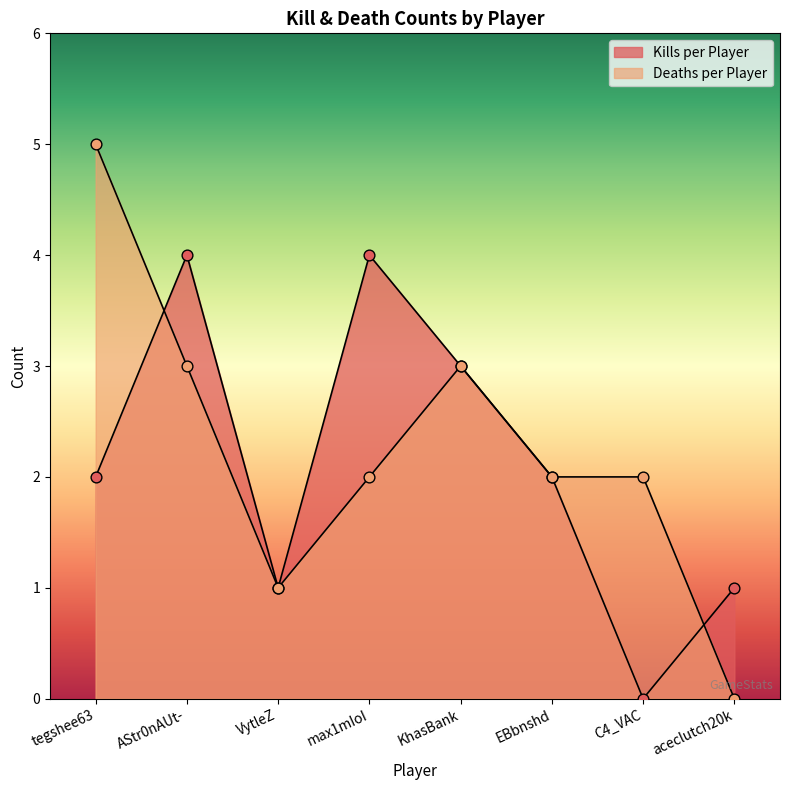

Is the value of Kills per Player at VytleZ greater than the value of Deaths per Player at C4_VAC?

No